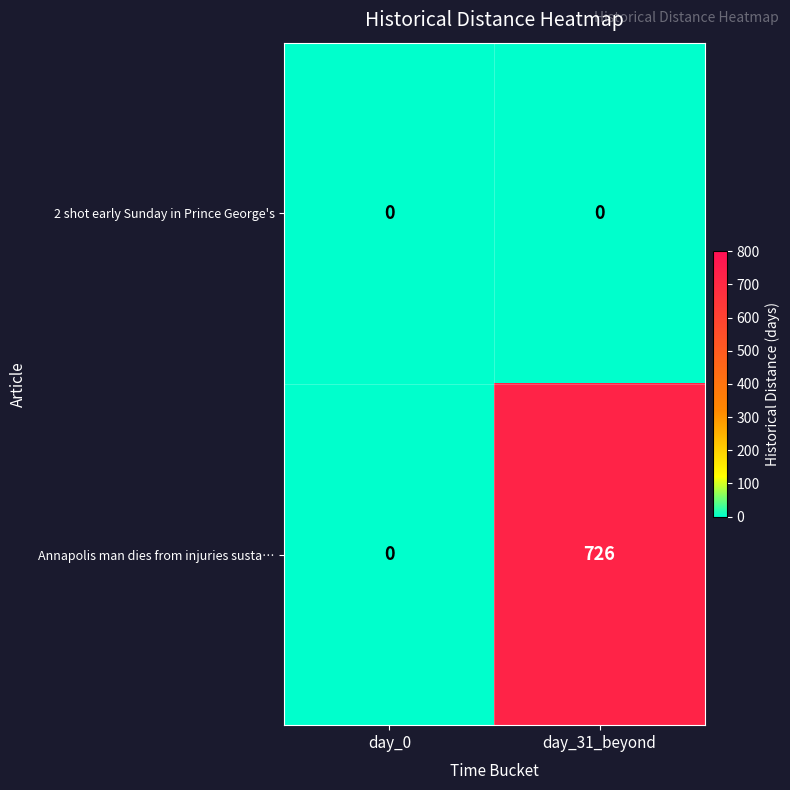

At which category is the sum across all series the highest?

day_31_beyond